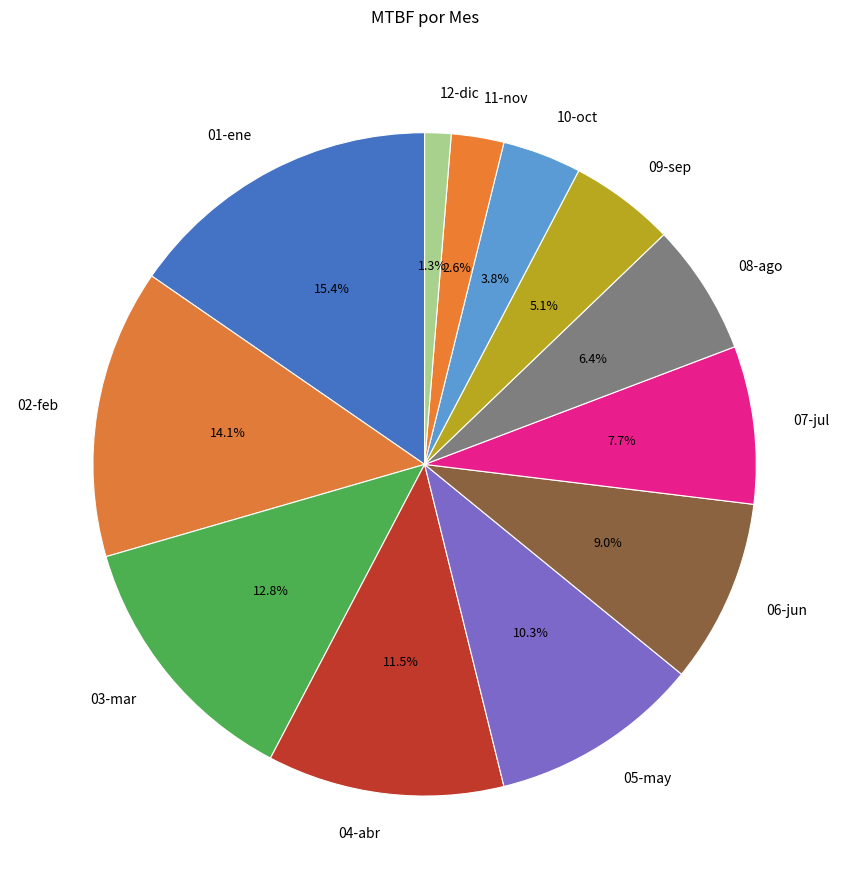

How many segments does this pie chart have?

12